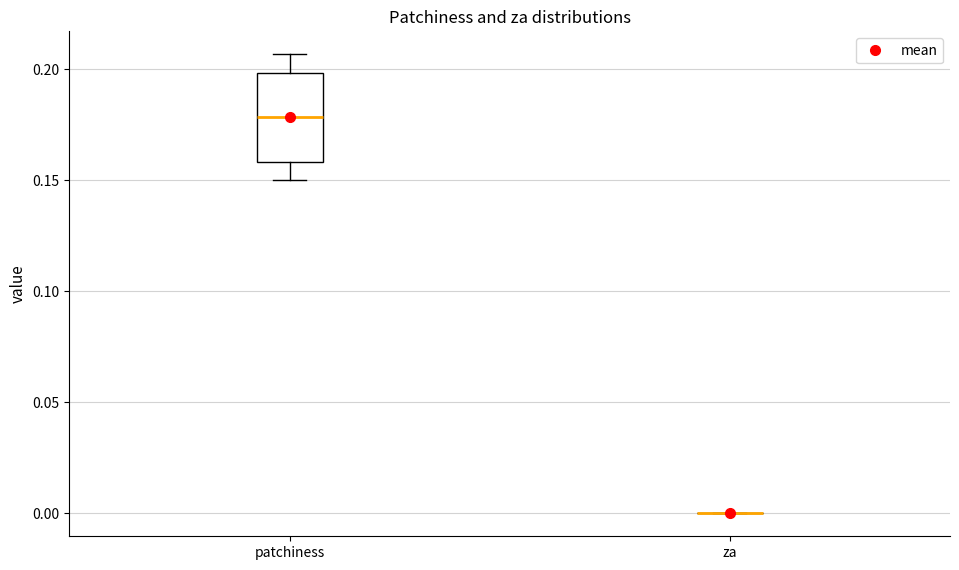

Where does the median line of the box for patchiness sit on the y-axis? The values are not printed on the chart, so give them approximately, as read against the axis.

0.180